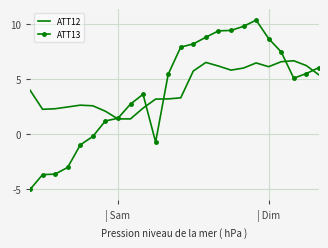

What is the lowest value of the ATT12 series?

1.4